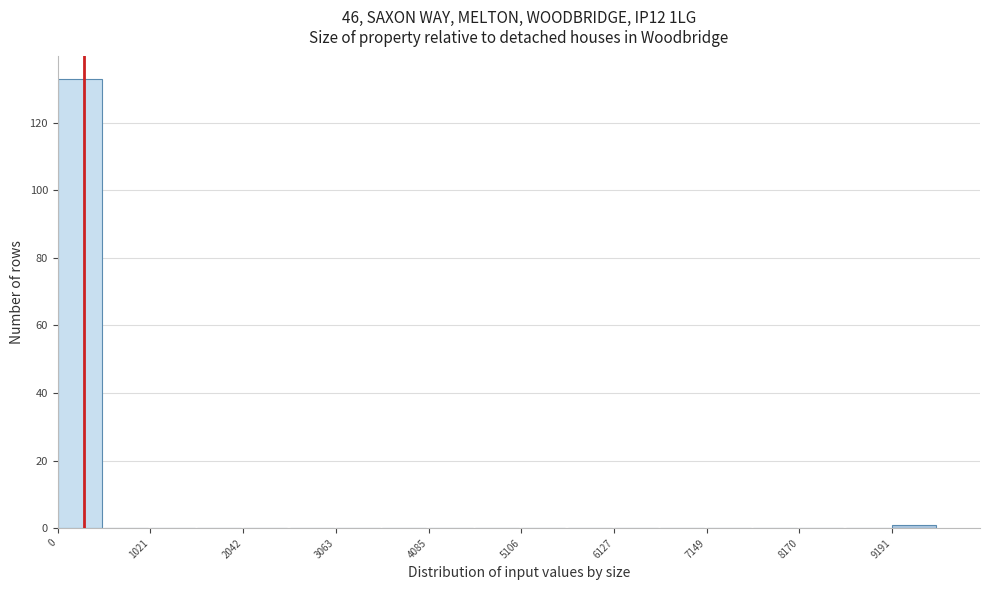

Read against the x-axis, roughly where is the centre of the tallest bar?

200